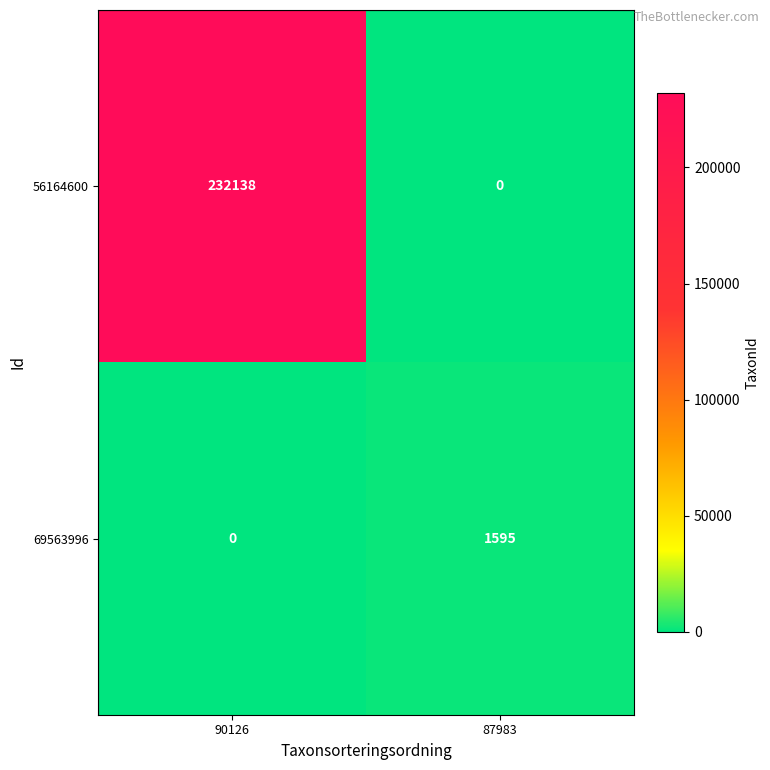

What is the average value of the 69563996 series?

798